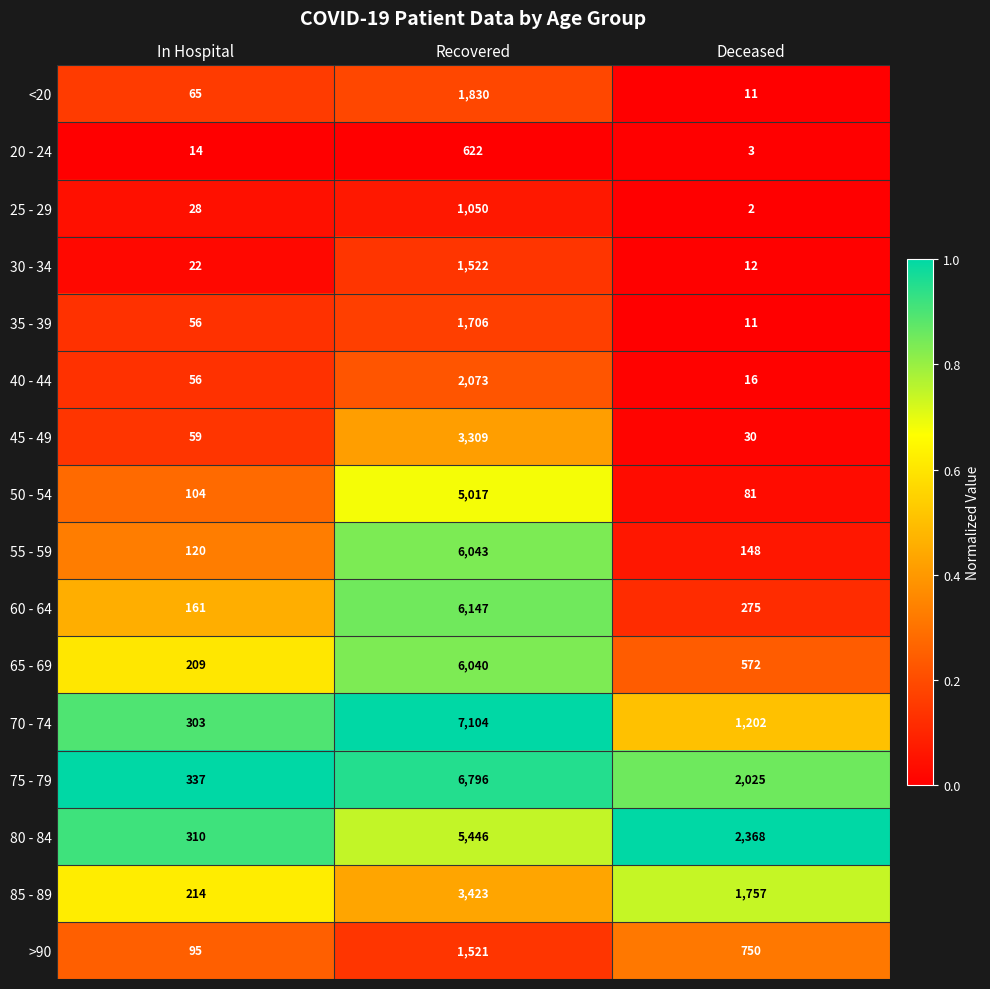

What is the difference between the maximum and minimum values in the 85 - 89 series?

3209